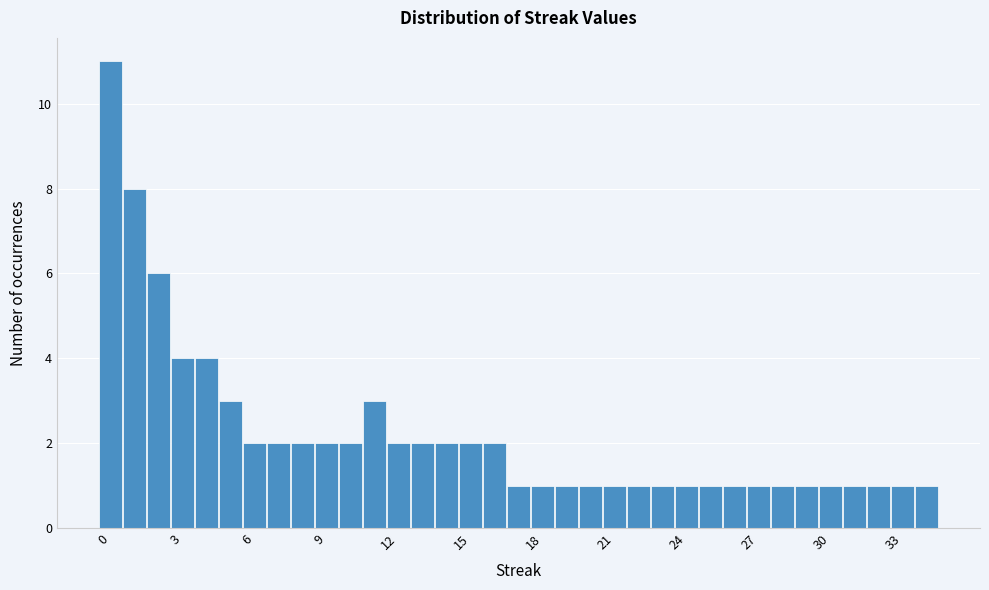

Around what value on the x-axis is the tallest bar? Give the approximate position of its centre, as read against the axis.

0.0